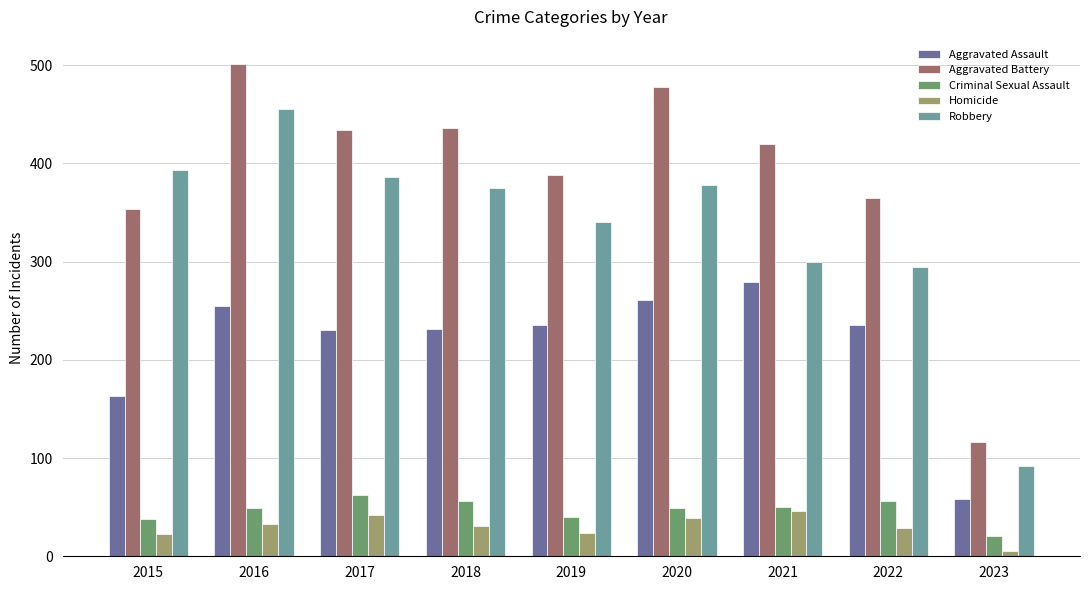

What is the value of the Criminal Sexual Assault bar at the 8th from the left?

56